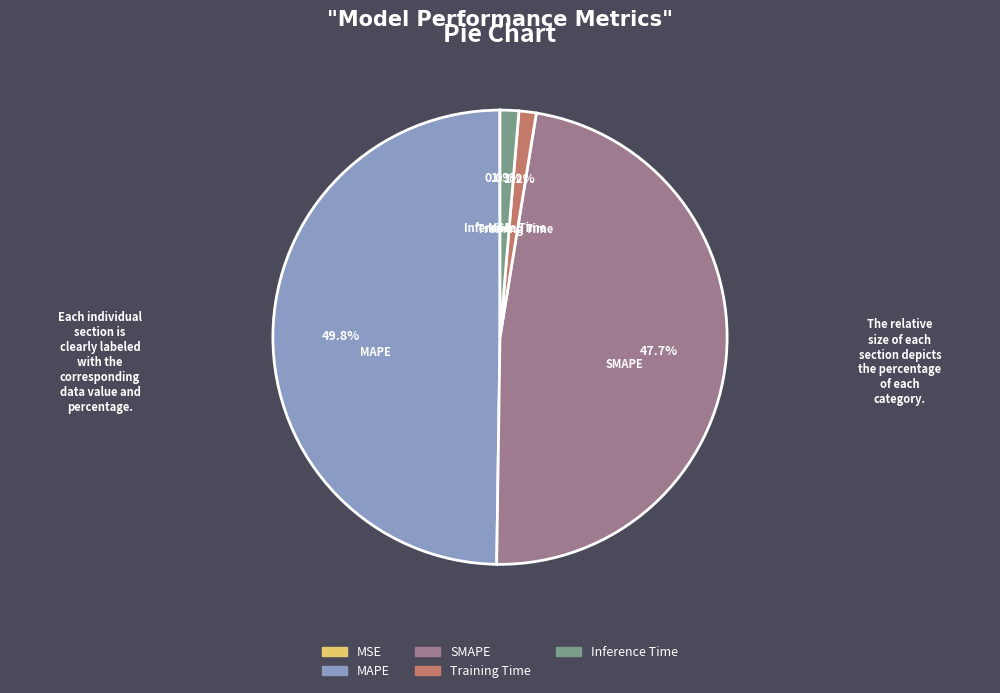

Which slice is the largest?

MAPE